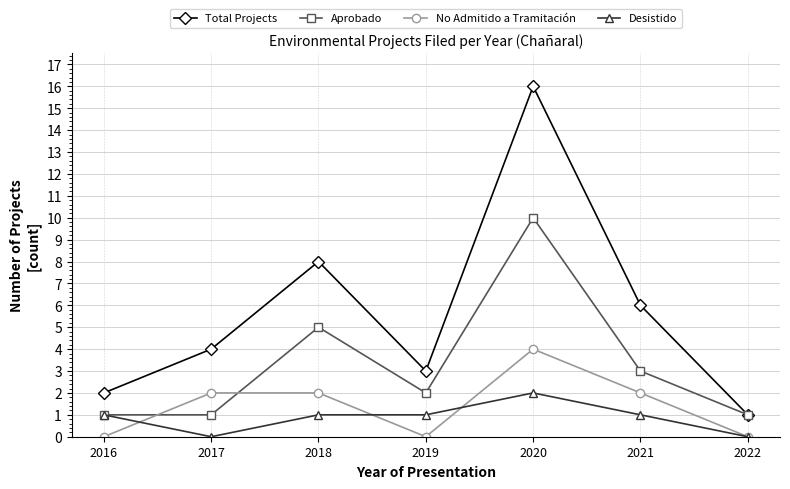

What is the spread (max minus min) of values at 2017?

4